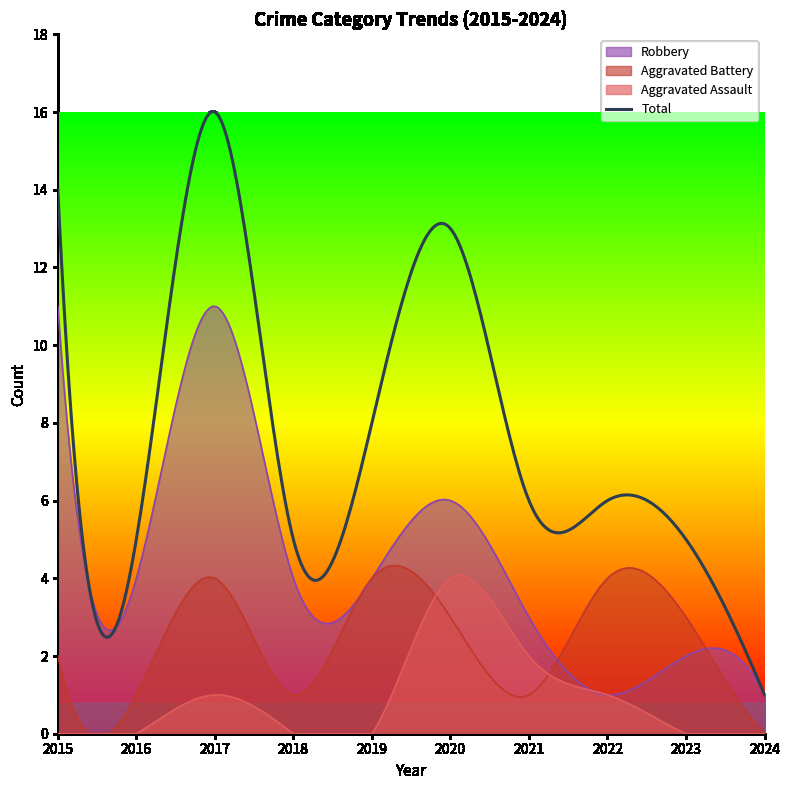

True or false: Robbery has more than 0 points higher than both neighbors.

True